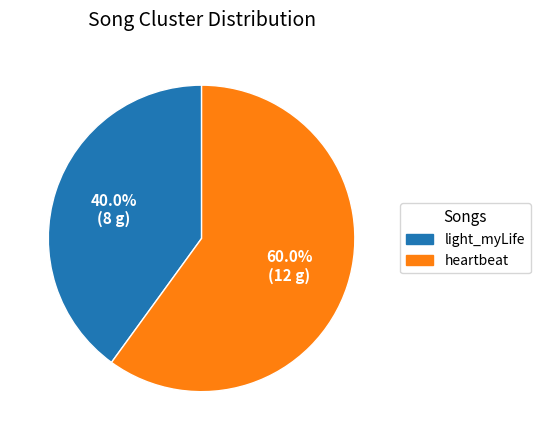

To the nearest percent, what portion does light_myLife represent?

40%